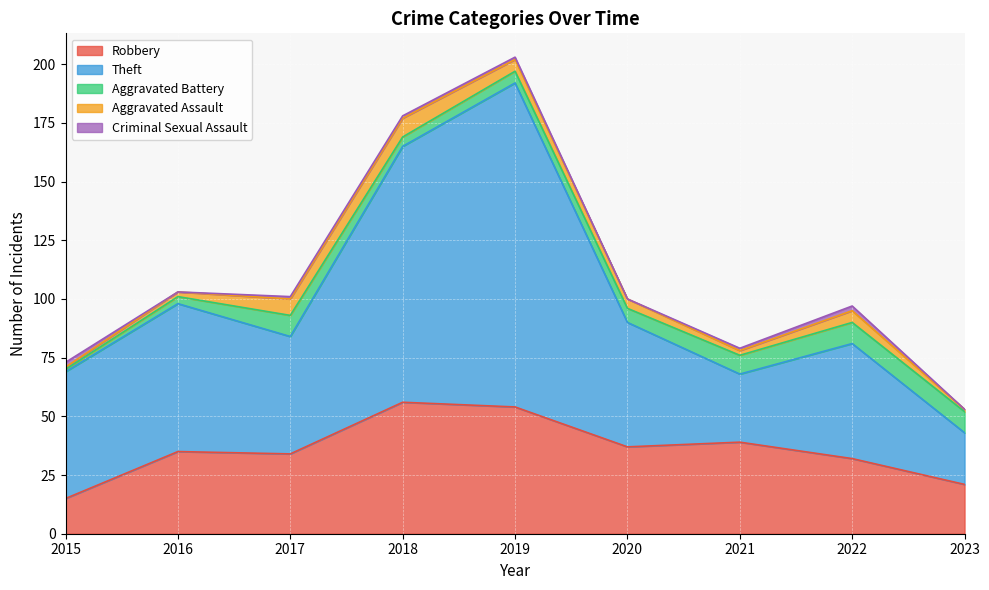

Is the value of Theft at 2022 greater than the value of Aggravated Assault at 2018?

Yes